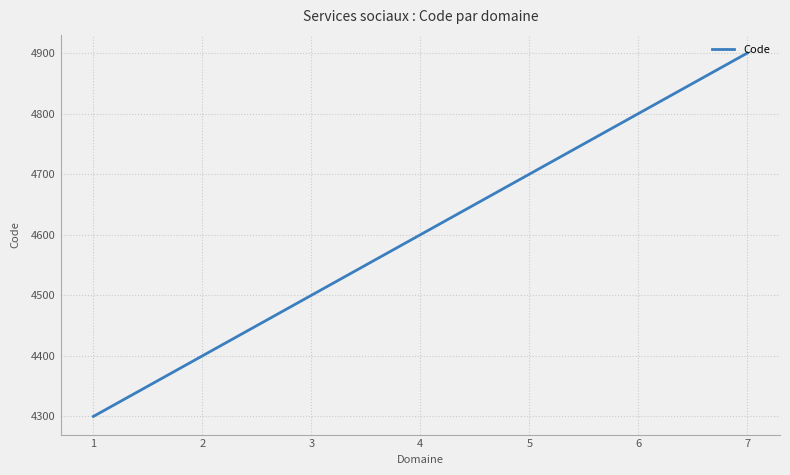

Reading right to left, what are all the values shown in this chart?

7=4900	6=4800	5=4700	4=4600	3=4500	2=4400	1=4300